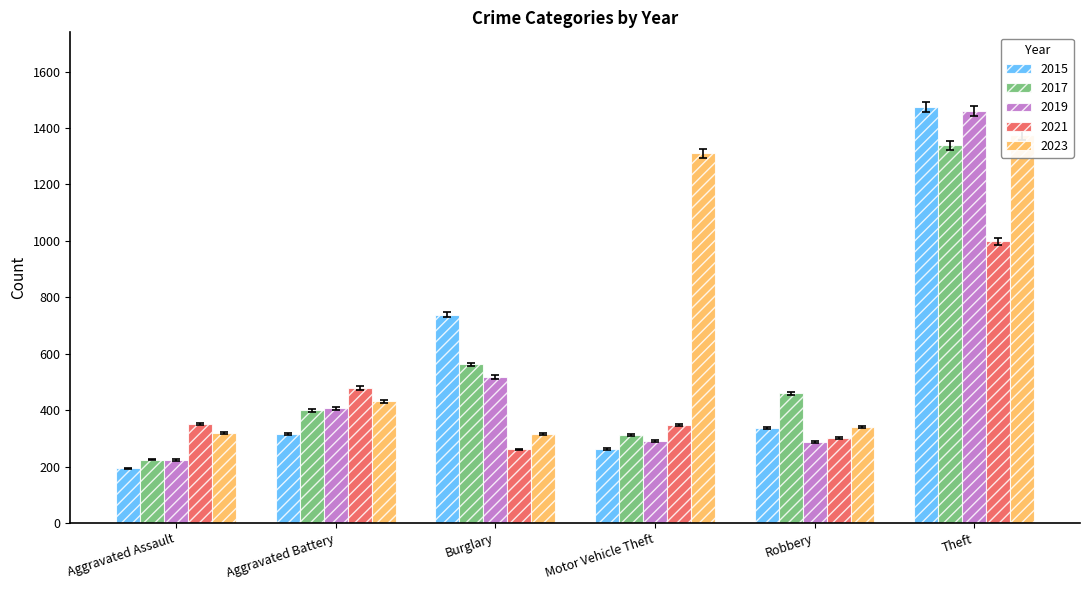

Reading right to left, list all the values displayed in this chart.

2015: 1474	337	263	738	316	194
2017: 1339	460	312	562	400	225
2019: 1459	287	290	517	407	223
2021: 998	300	348	261	479	352
2023: 1374	341	1311	317	432	320